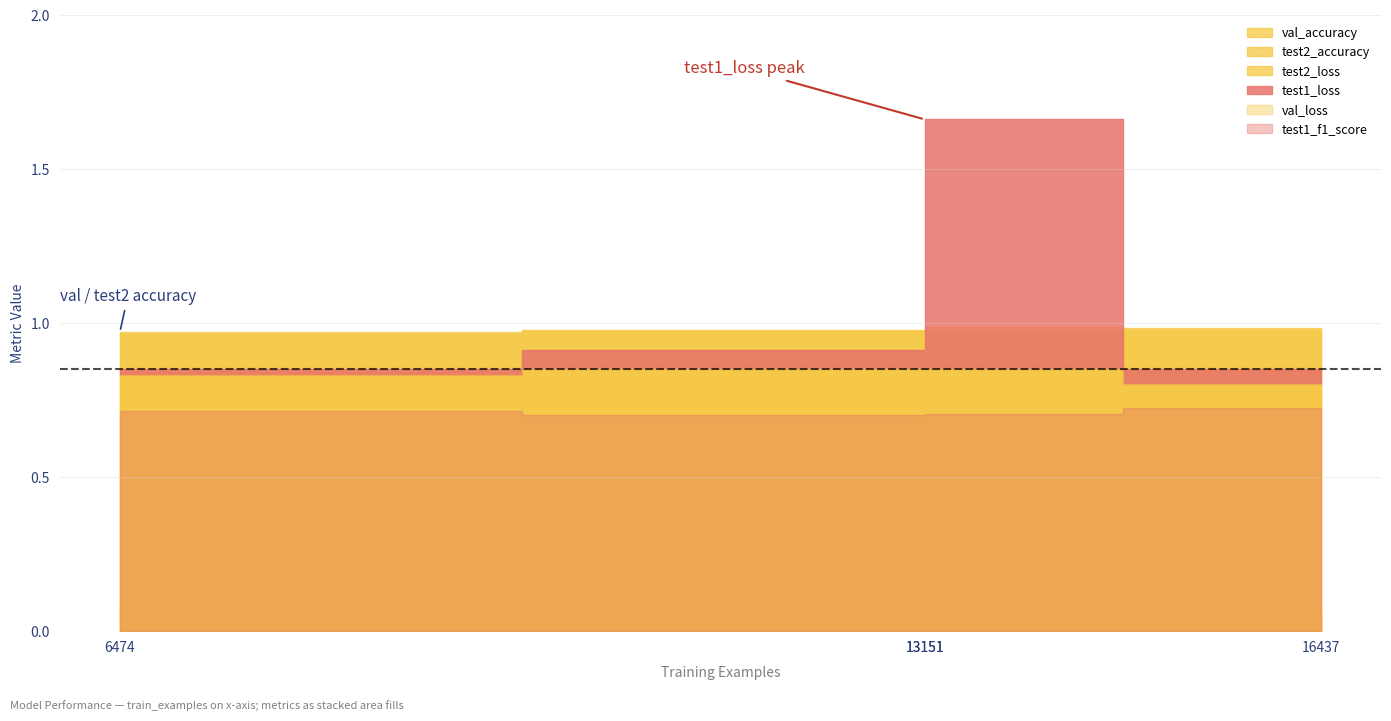

What is the sum of all test2_loss values?

0.3